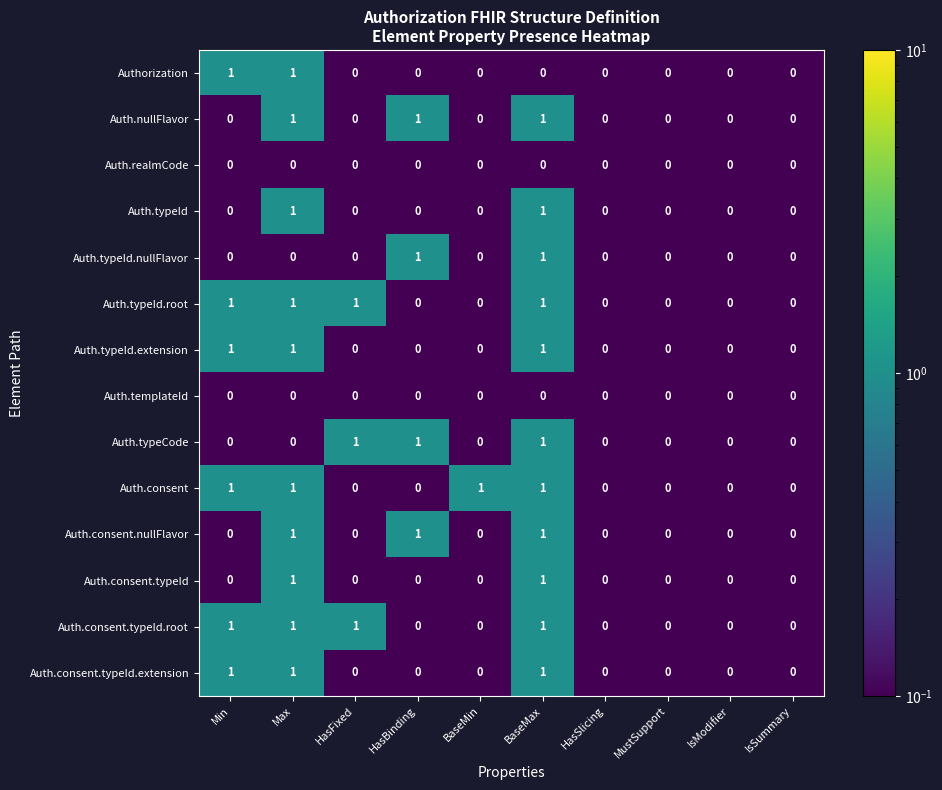

The value of Auth.typeId.root at Max is 1. True or false?

True